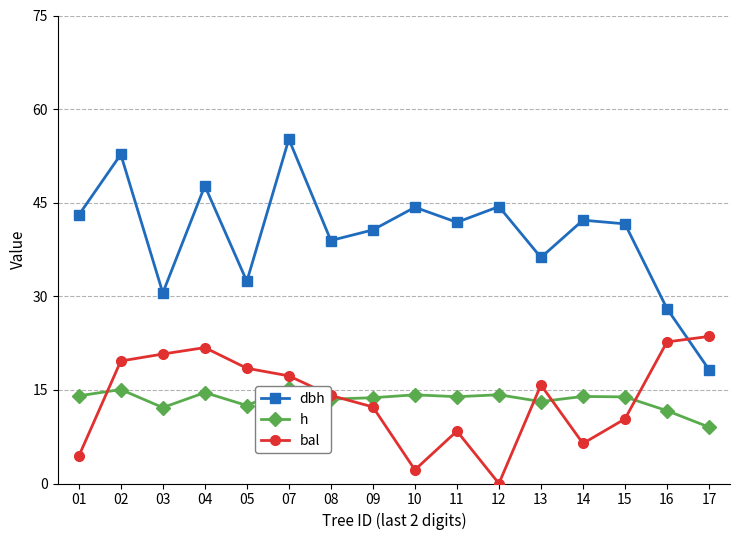

At which label does dbh reach its peak?

07